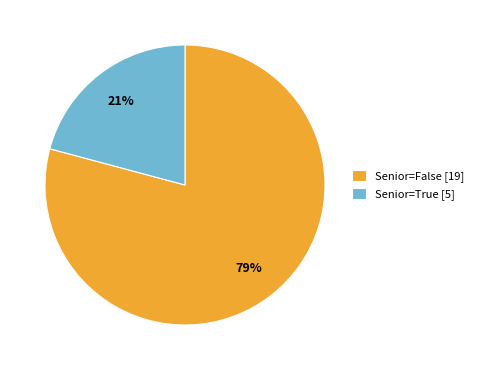

Do Senior=False [19] and Senior=True [5] together represent more than half of the pie?

Yes